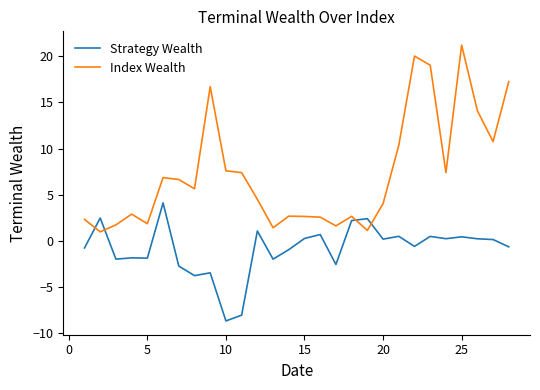

Which series has the widest spread of values?

Index Wealth